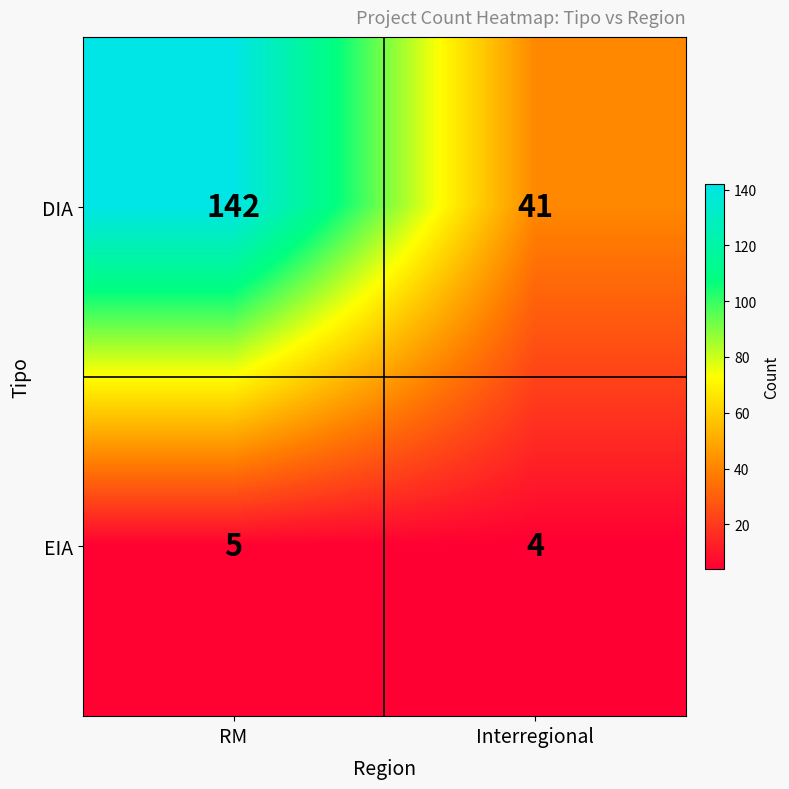

What is the total value across all series at Interregional?

45